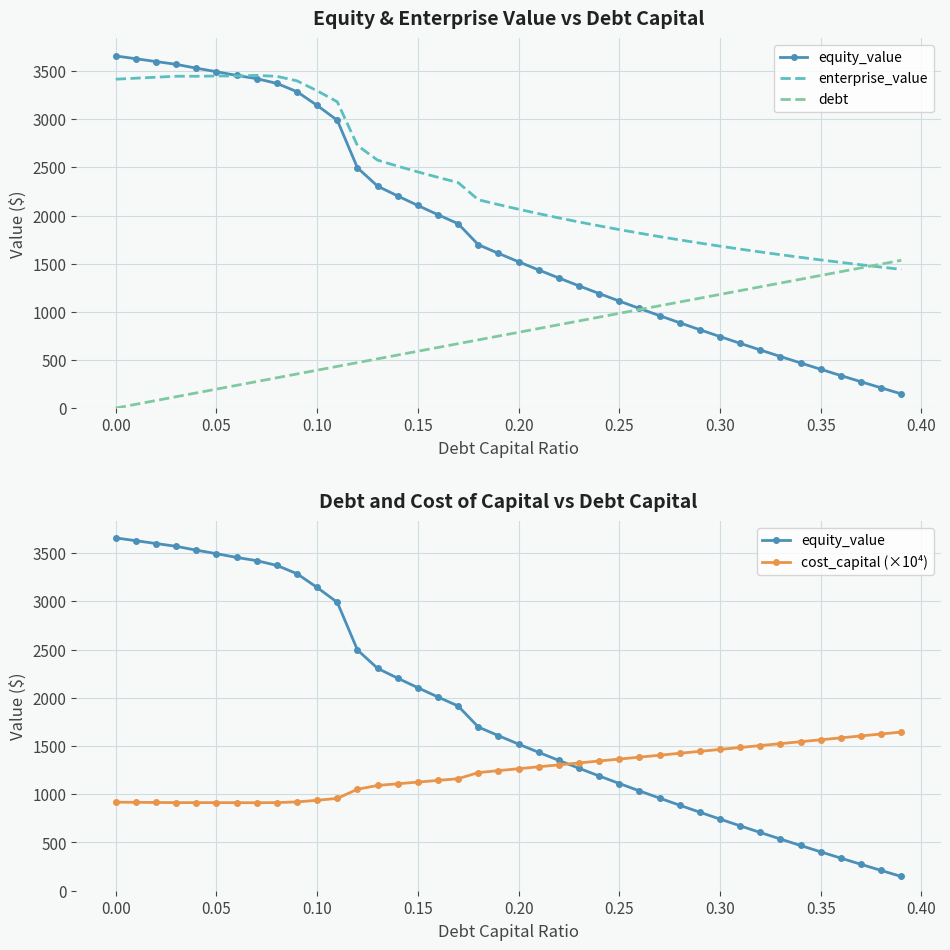

True or false: cost_capital (×10⁴) has a value of 1412.6 at 0.00.

False